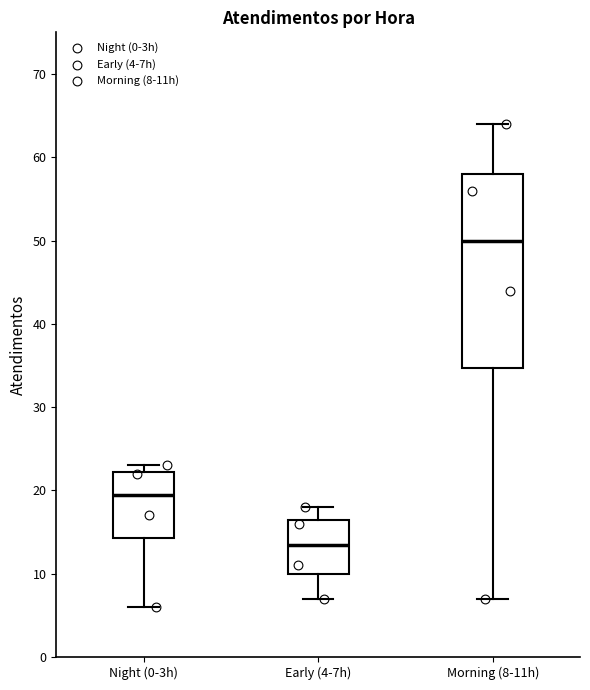

Which box is the tallest, from its lower edge to its upper edge?

Morning (8-11h)